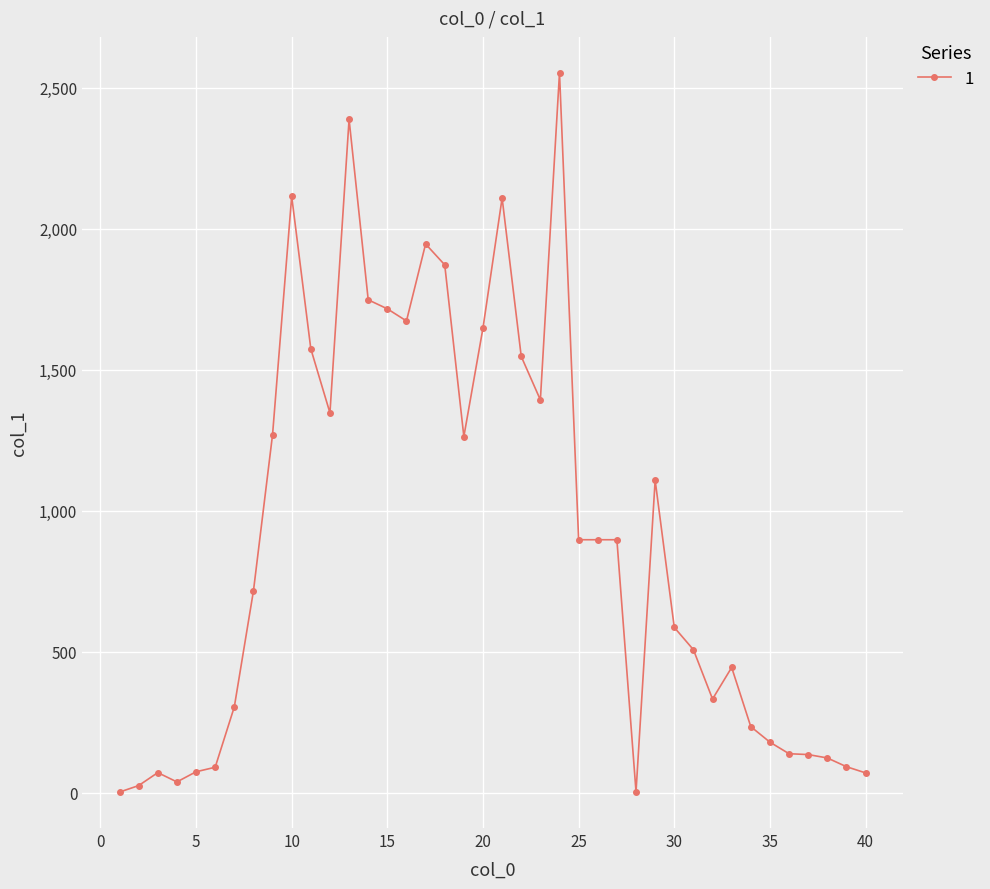

How many lines are shown in the chart?

1